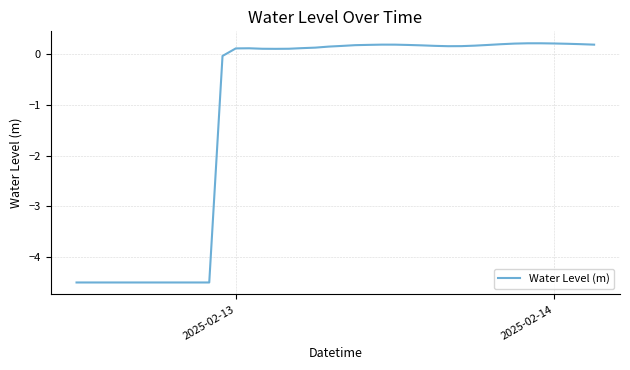

What is the difference between the maximum and minimum values?

4.7